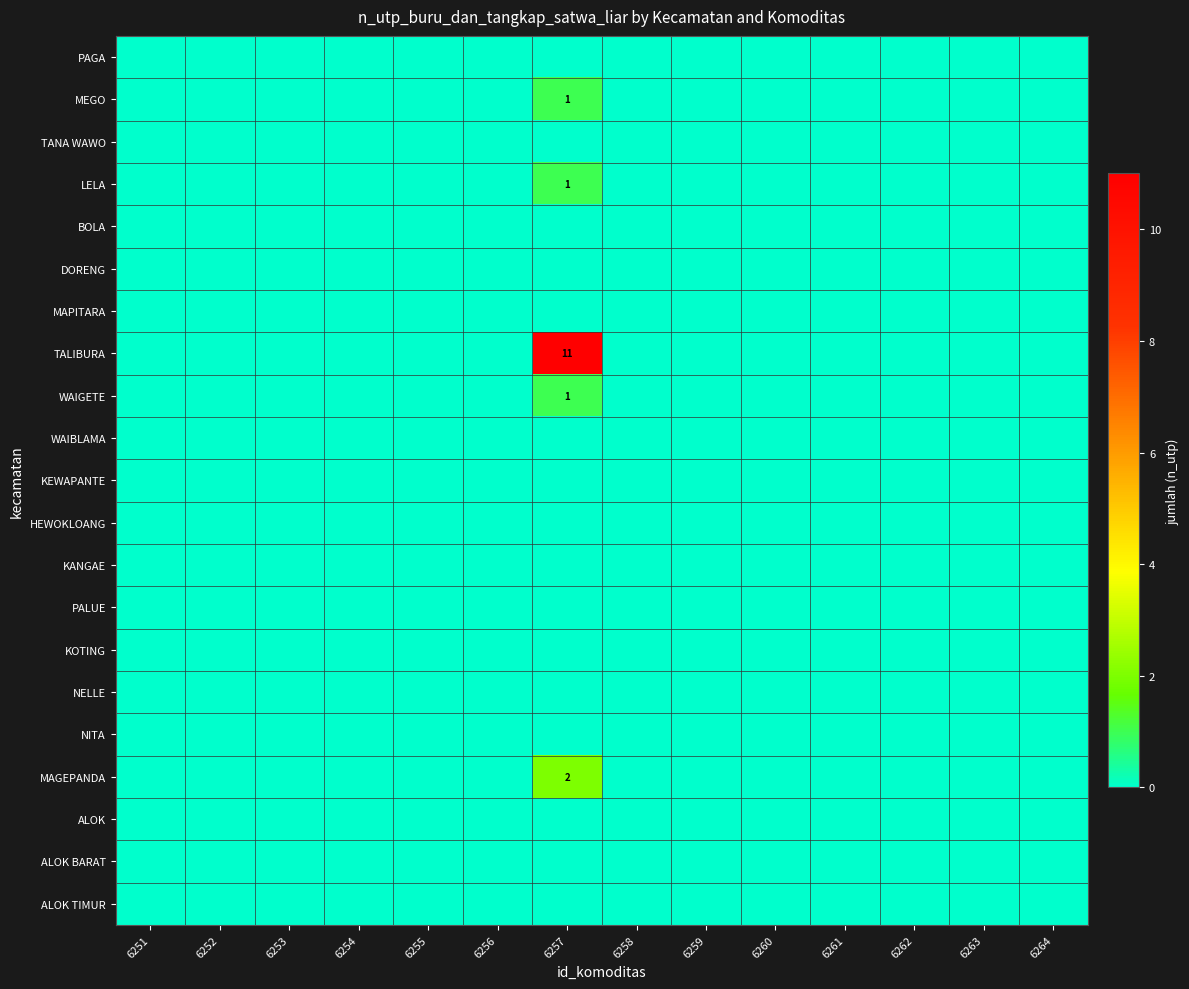

The MAGEPANDA series shows 0 at 6263. True or false?

True